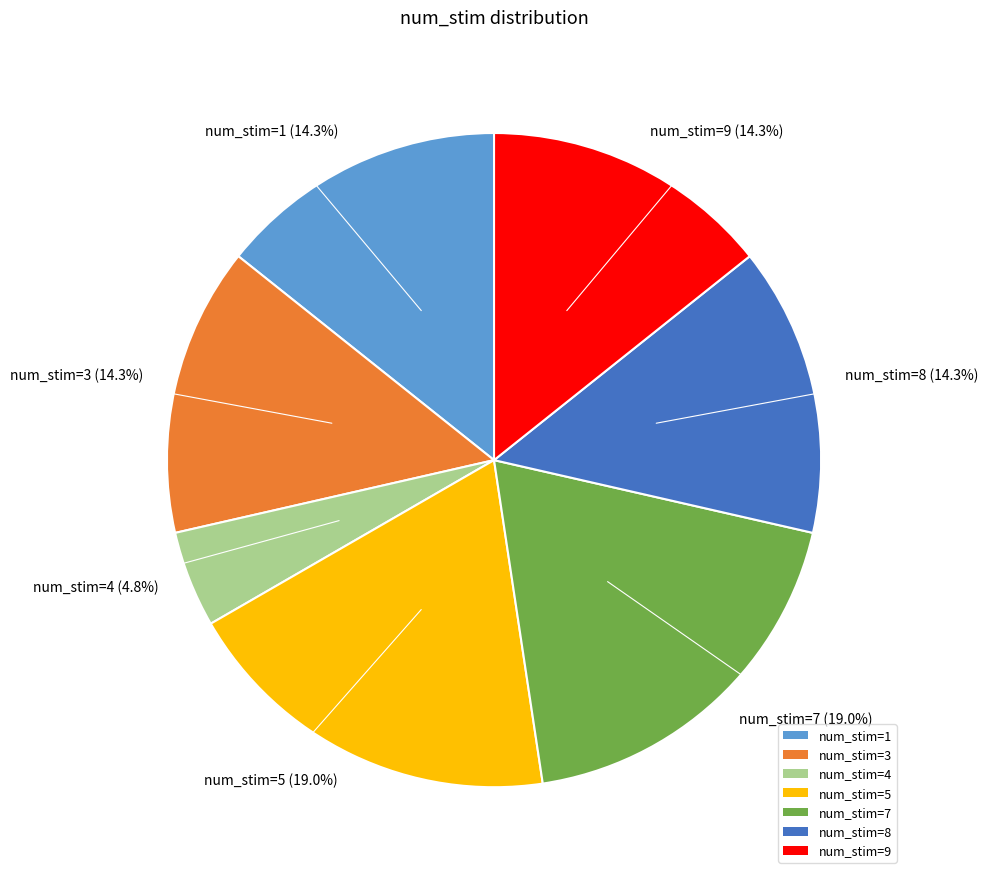

How much of the chart is everything except num_stim=3?

85.7%